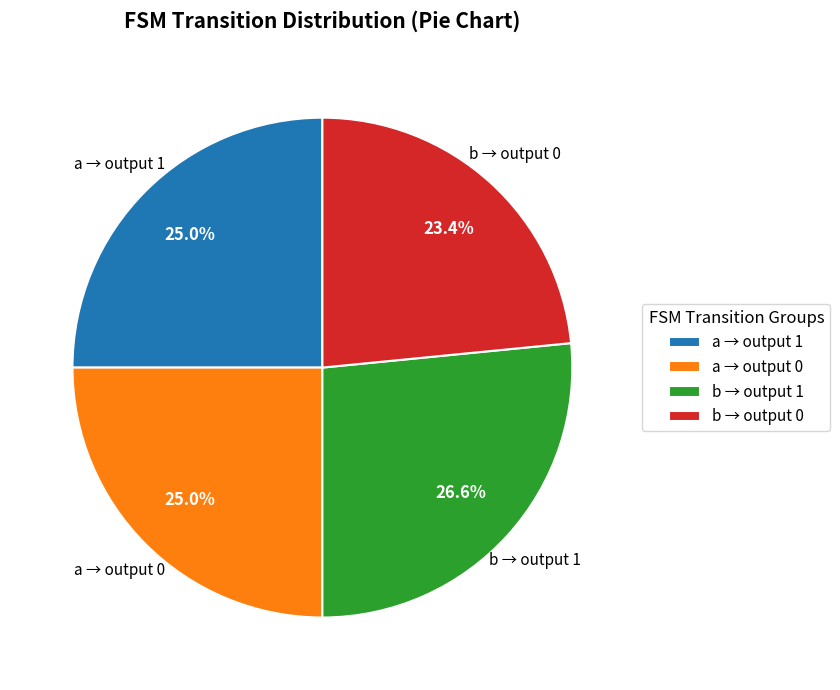

To the nearest percent, what is the average slice percentage?

25%